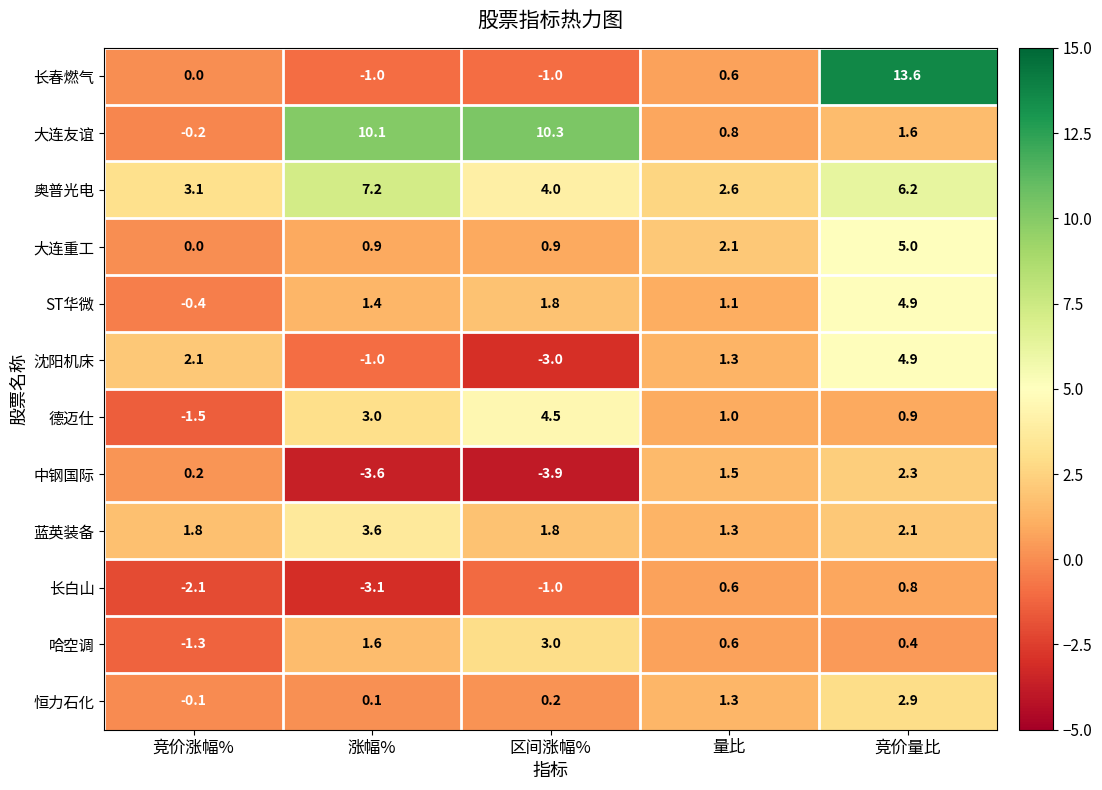

At which category is the sum across all series the highest?

竞价量比